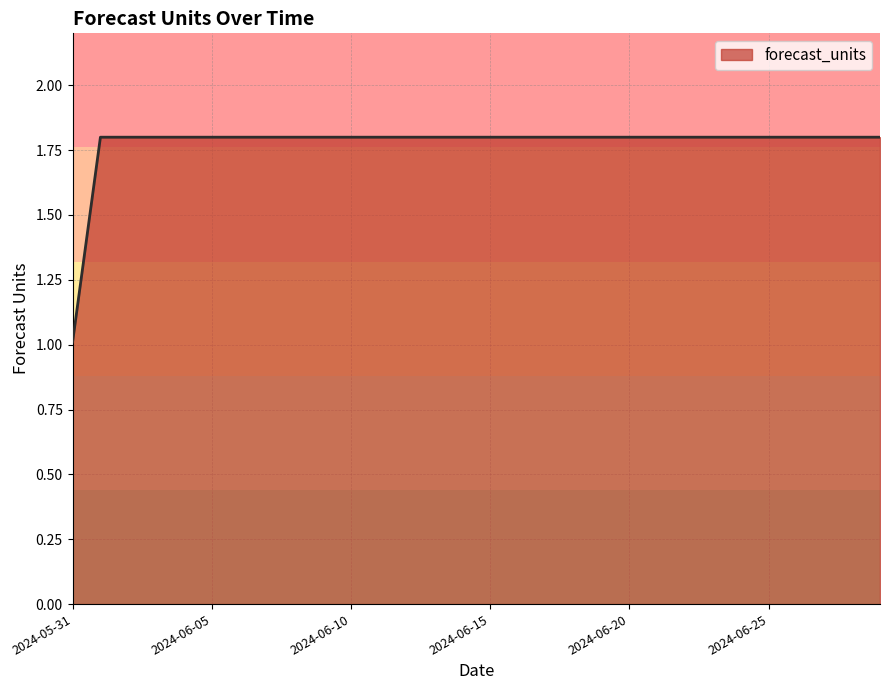

Reading left to right, extract all data points from this chart.

1.0	1.8	1.8	1.8	1.8	1.8	1.8	1.8	1.8	1.8	1.8	1.8	1.8	1.8	1.8	1.8	1.8	1.8	1.8	1.8	1.8	1.8	1.8	1.8	1.8	1.8	1.8	1.8	1.8	1.8